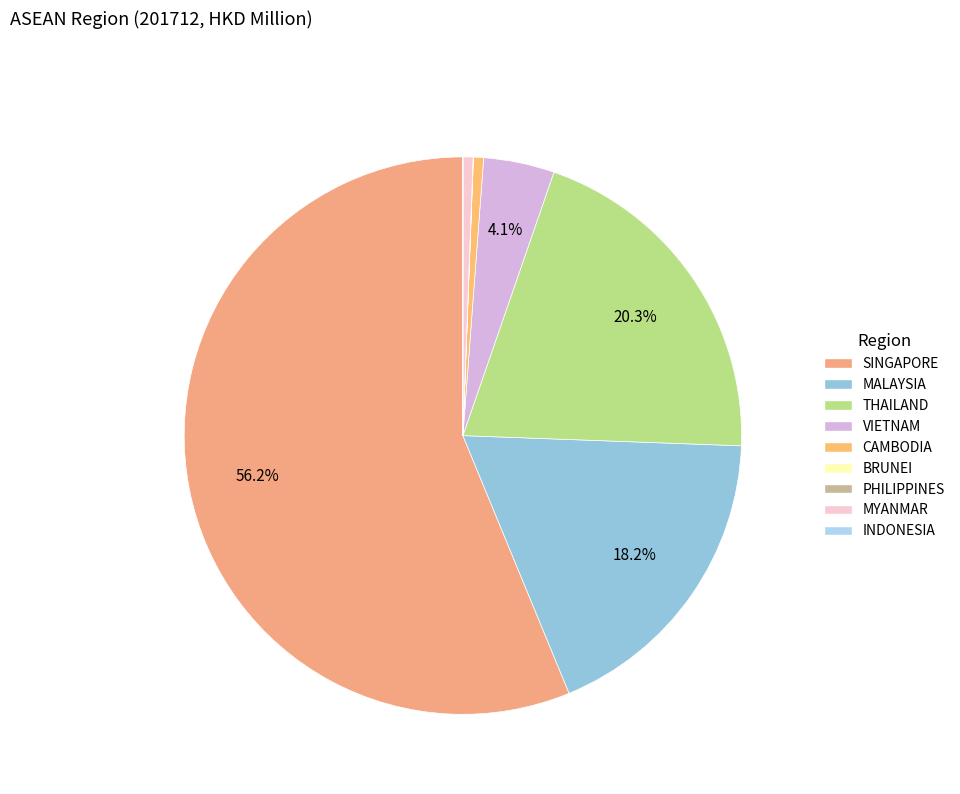

What percentage is the THAILAND slice, to the nearest percent?

20%